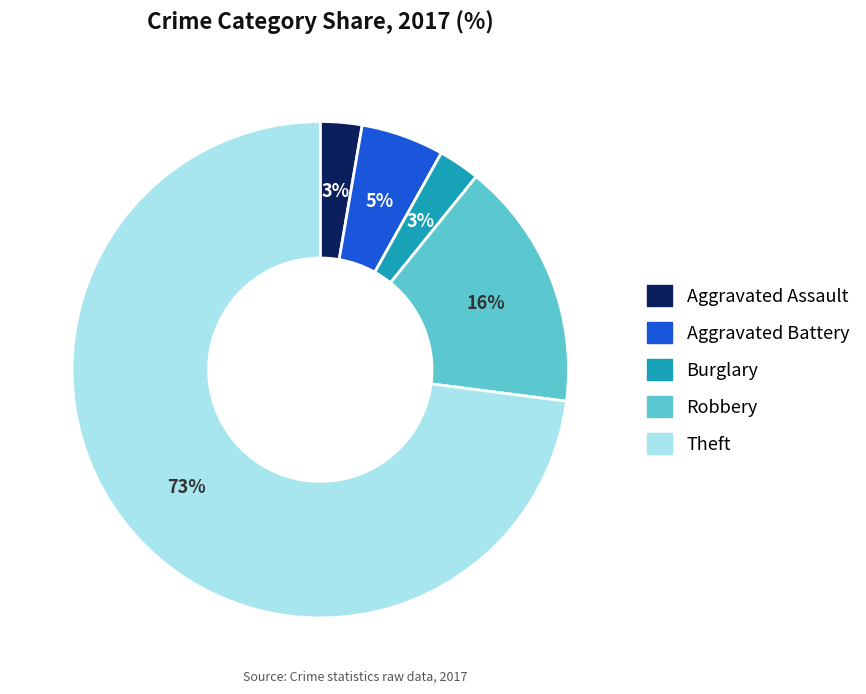

To the nearest percent, what percentage of the pie is Aggravated Battery?

5%